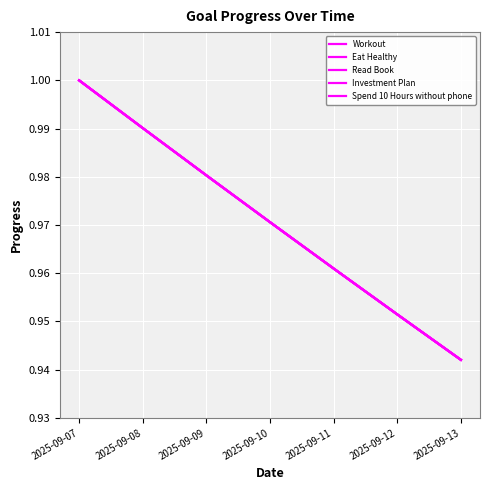

Does the chart display data point markers on the line(s)?

No